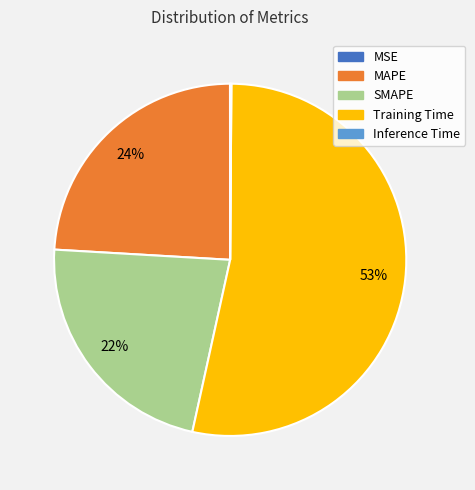

Is the sum of SMAPE and MAPE greater than half?

No